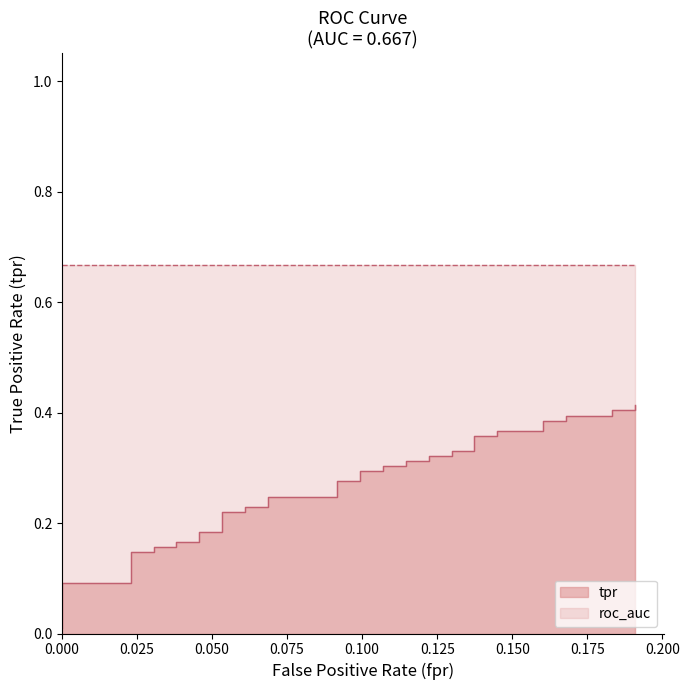

Does the chart have visible grid lines?

No